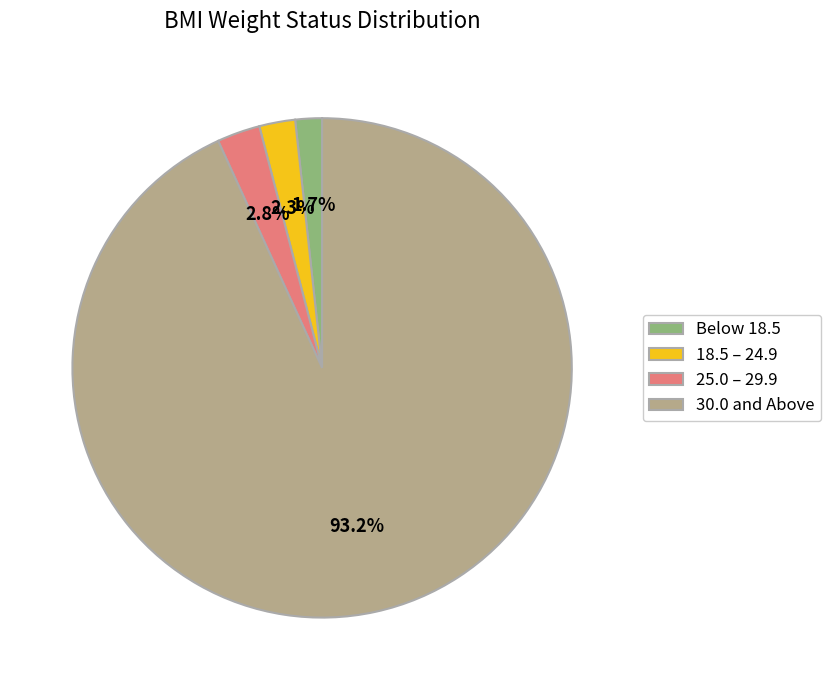

What is the smallest slice in the pie chart?

Below 18.5